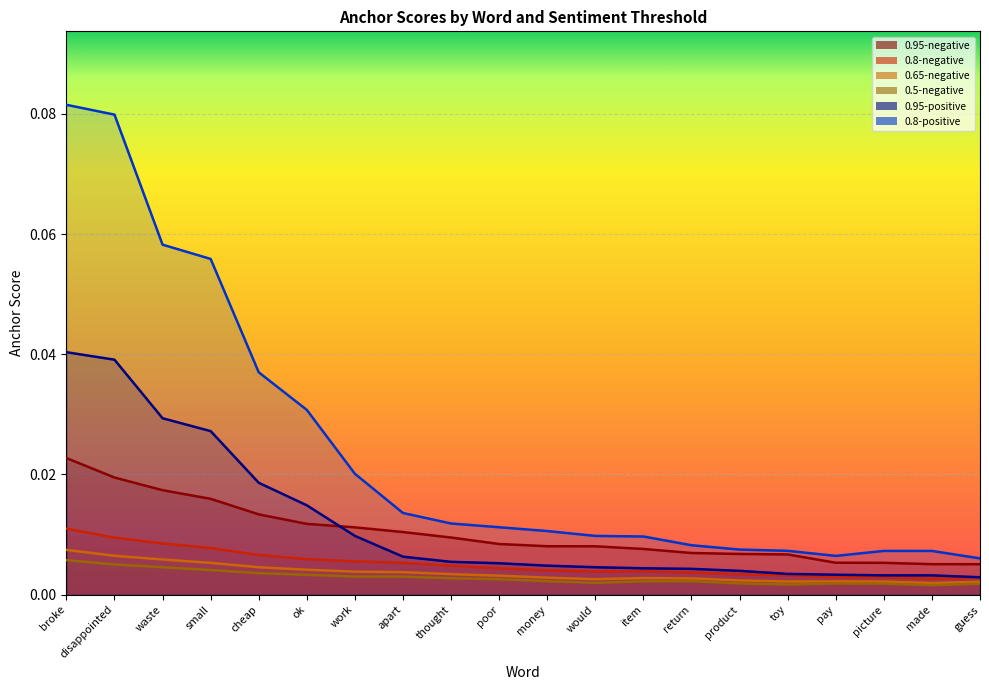

At how many categories does at least one series exceed 0?

20